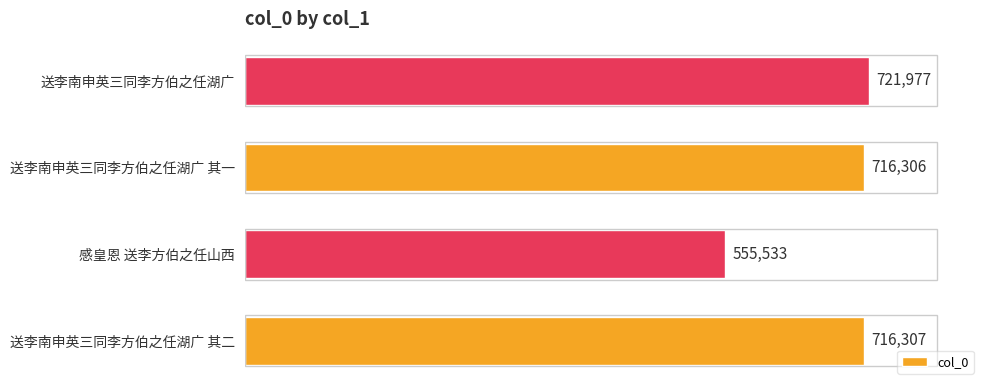

What is the ratio of the value at 送李南申英三同李方伯之任湖广 to the value at 感皇恩 送李方伯之任山西?

1.3